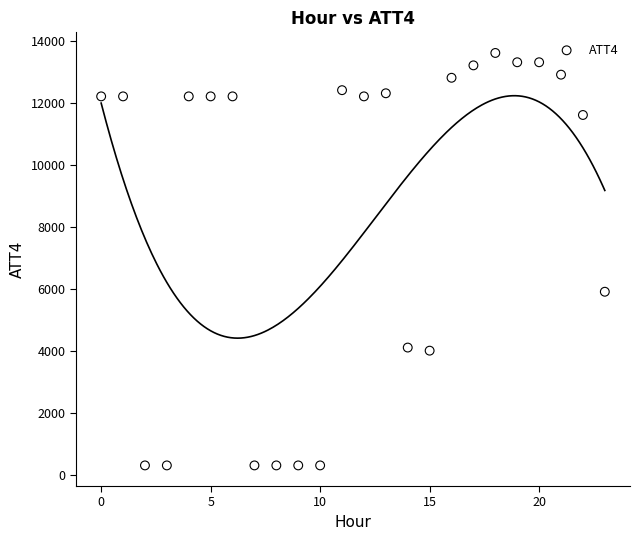

What Y value in the scatter plot is closest to 6950?

5900